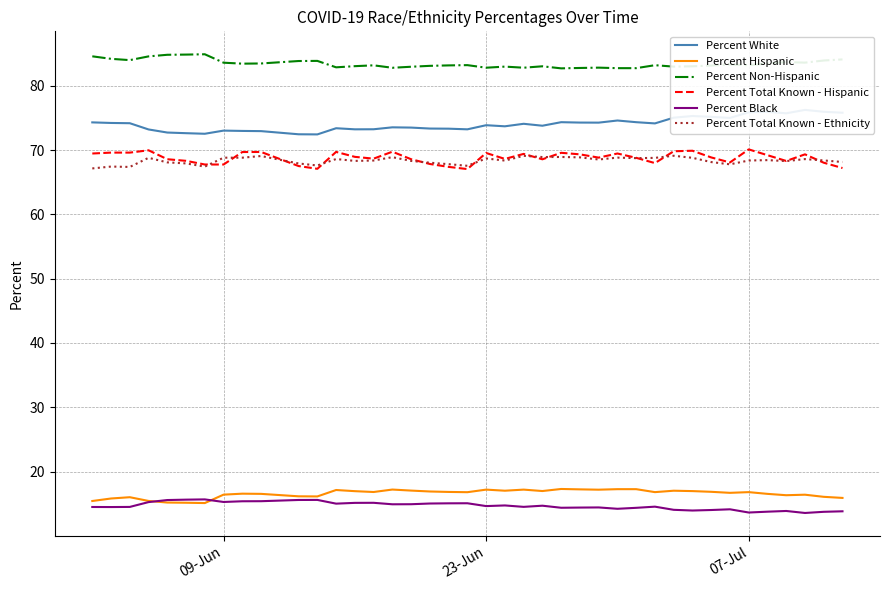

True or false: Percent Non-Hispanic and Percent Hispanic intersect in this chart.

False